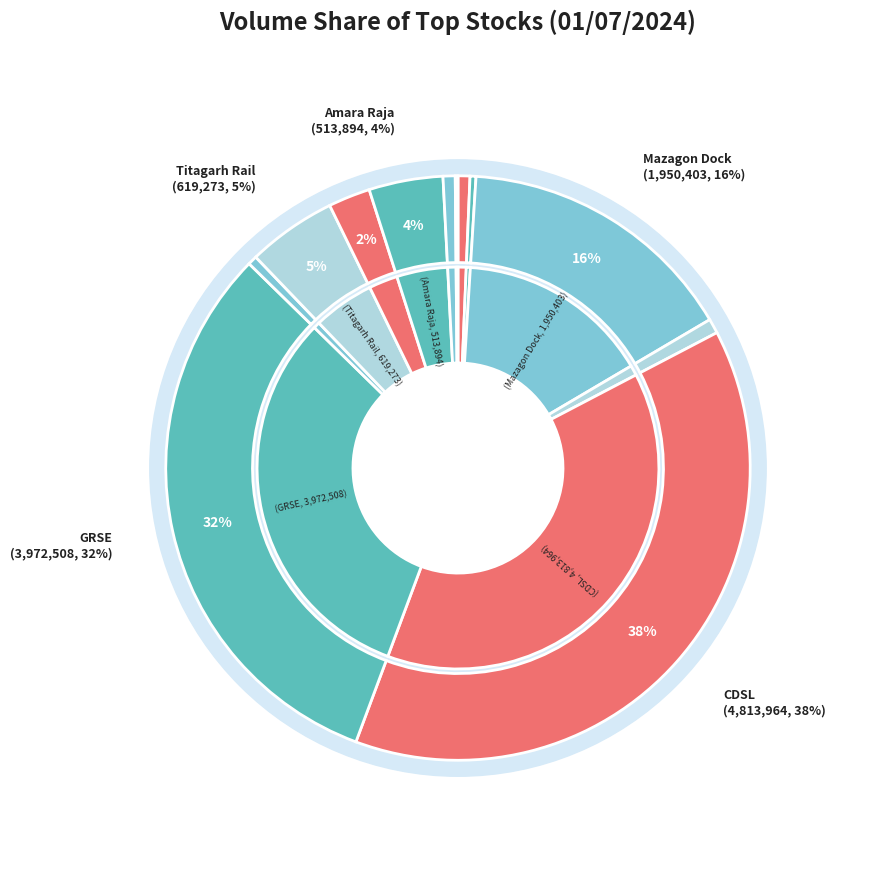

Count the number of slices in the pie.

12